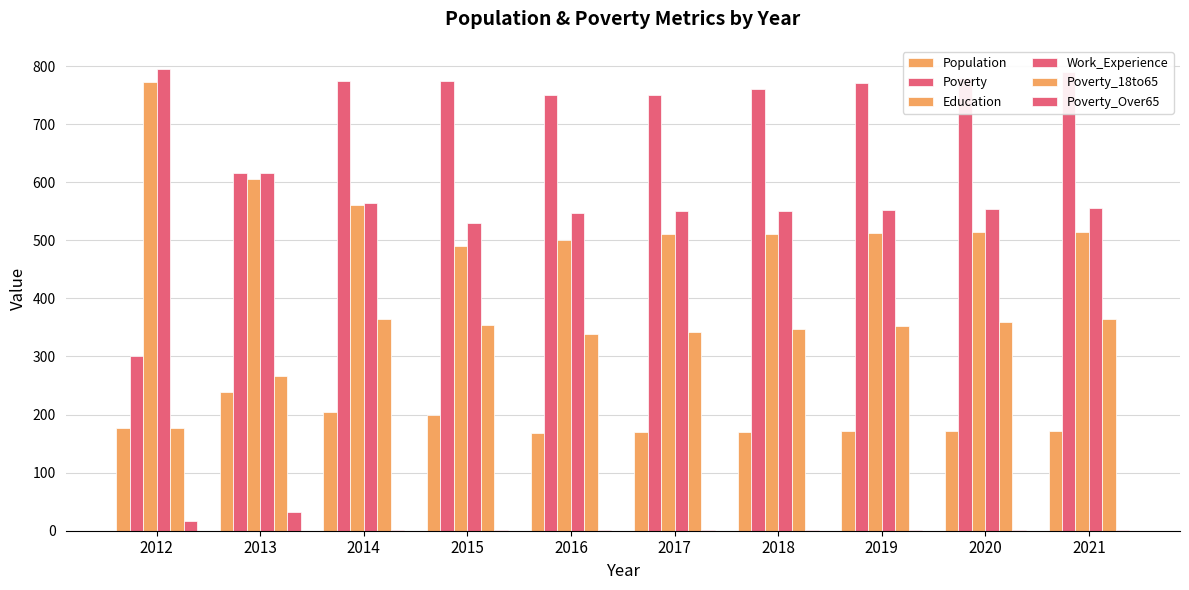

What is the sum of all Education values?

5490